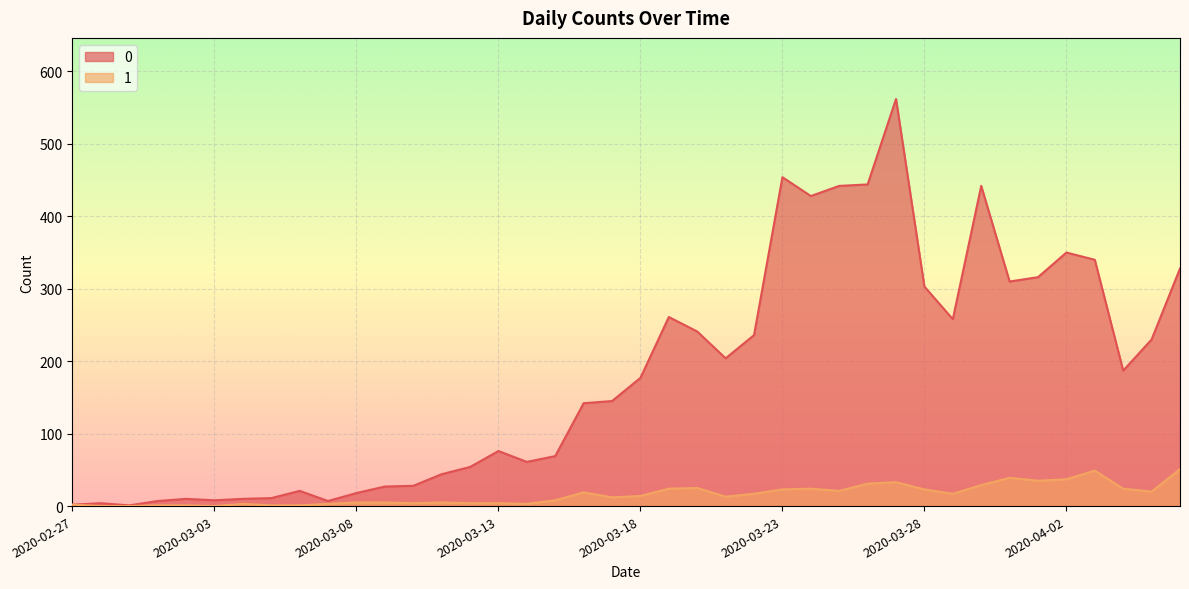

How many distinct data groups are displayed?

2